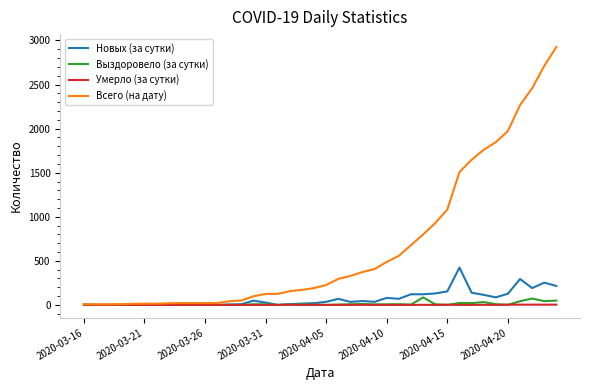

Which series has the largest total across all categories?

Всего (на дату)